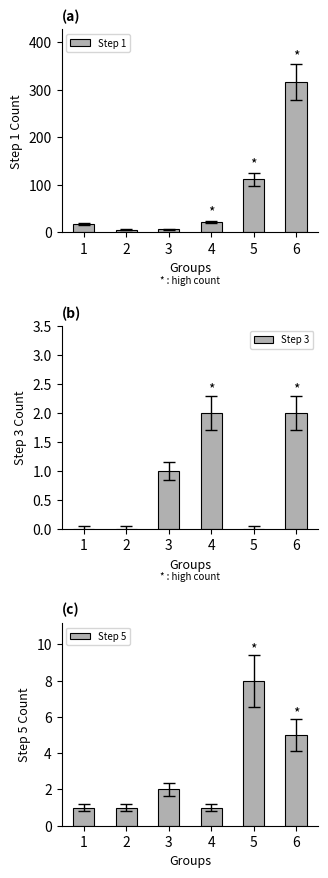

At which category does the chart reach its peak across all series?

6